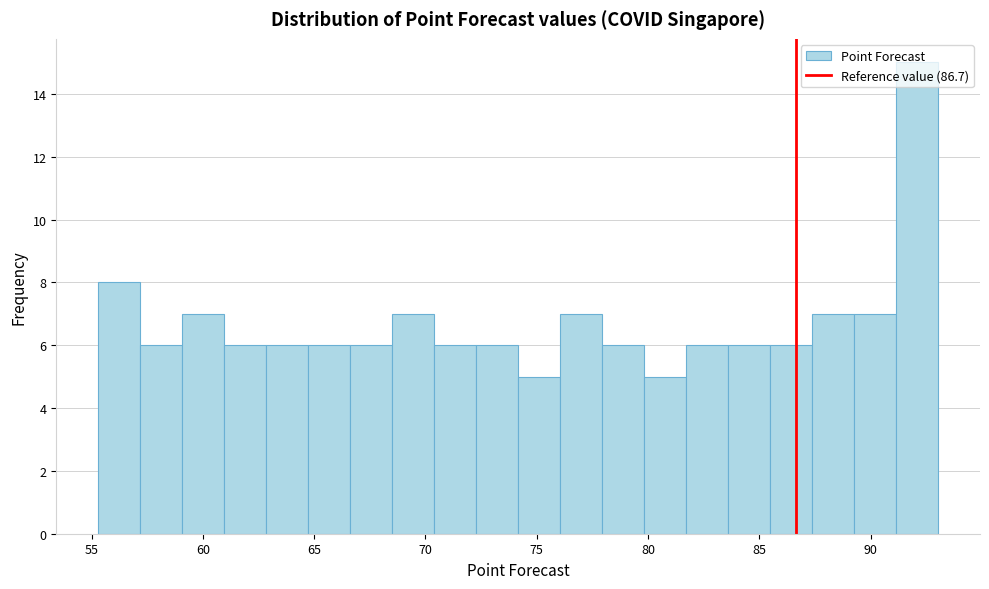

Read against the x-axis, roughly where is the centre of the tallest bar?

92.0